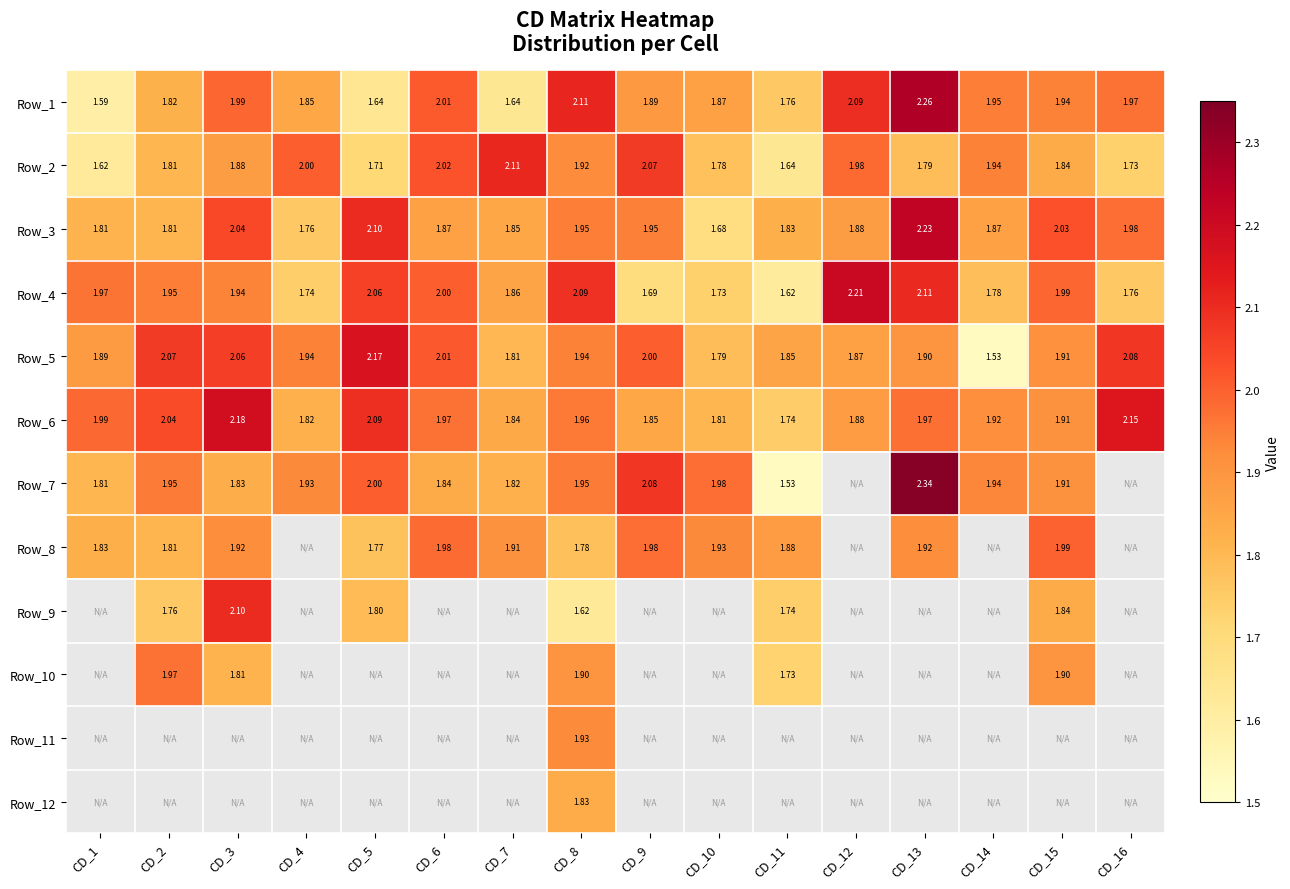

Is the value of Row_6 at CD_8 greater than the value of Row_2 at CD_2?

Yes